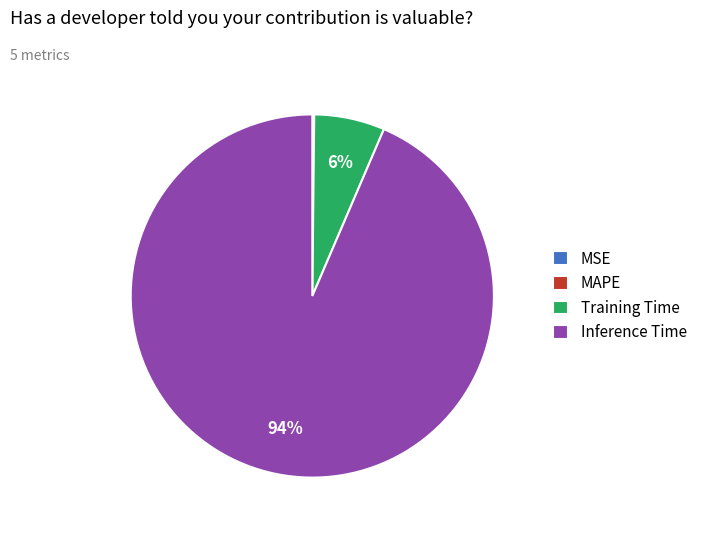

To the nearest percent, what portion does Training Time represent?

6%